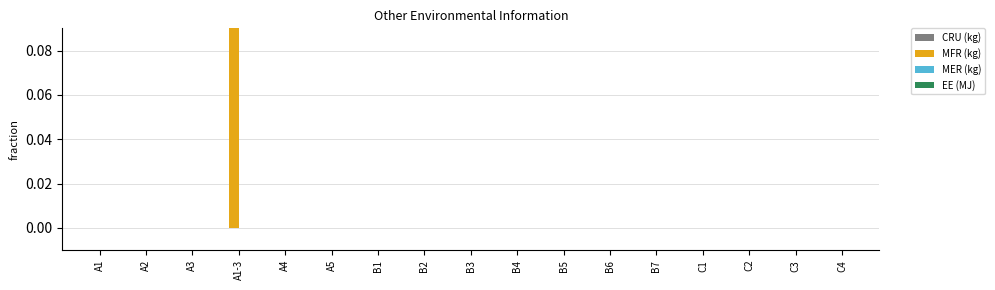

At how many categories does at least one series exceed 0?

1